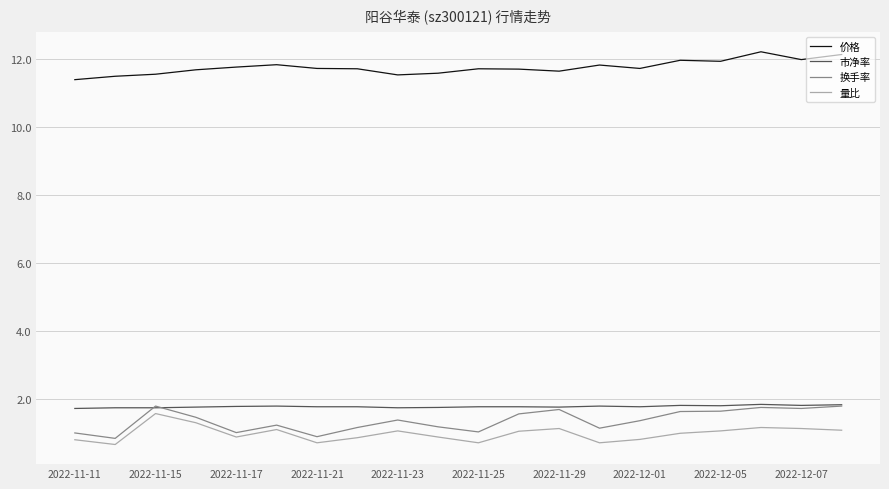

True or false: 换手率 and 价格 intersect in this chart.

False